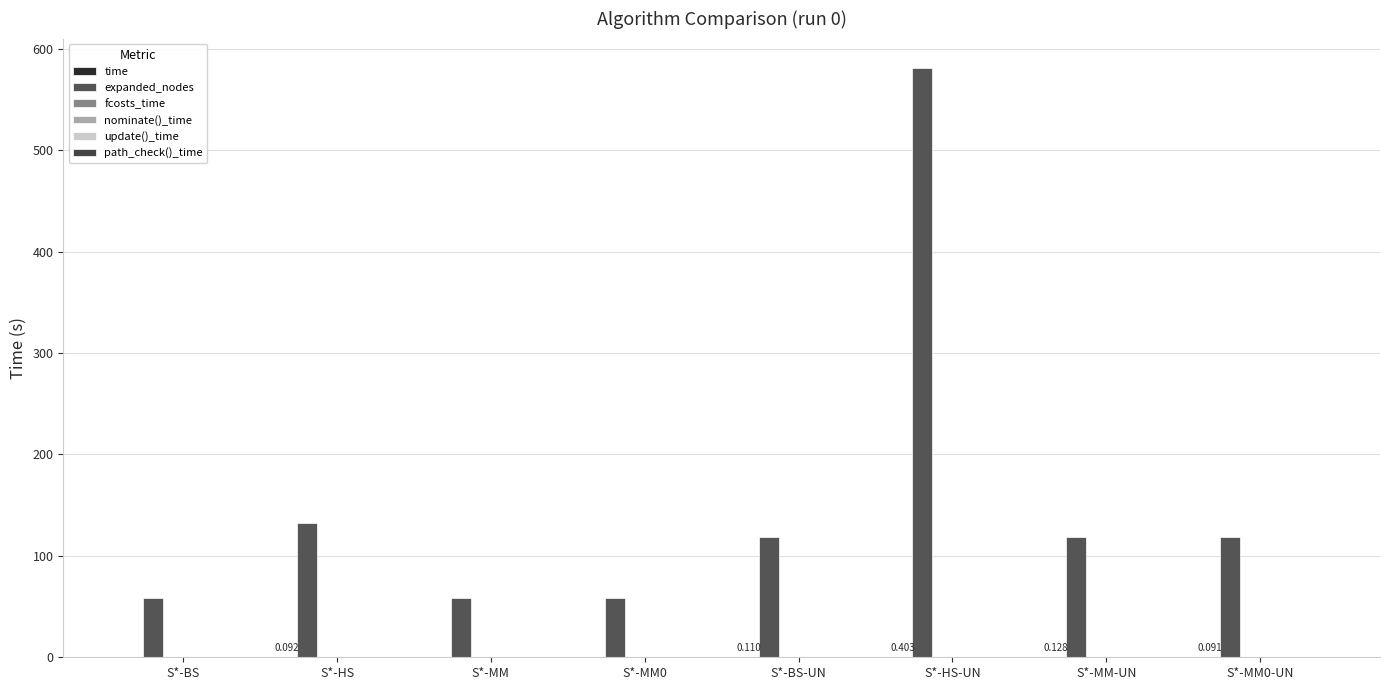

Rank the categories by update()_time value from lowest to highest.

S*-BS, S*-MM0, S*-MM0-UN, S*-BS-UN, S*-MM, S*-MM-UN, S*-HS, S*-HS-UN